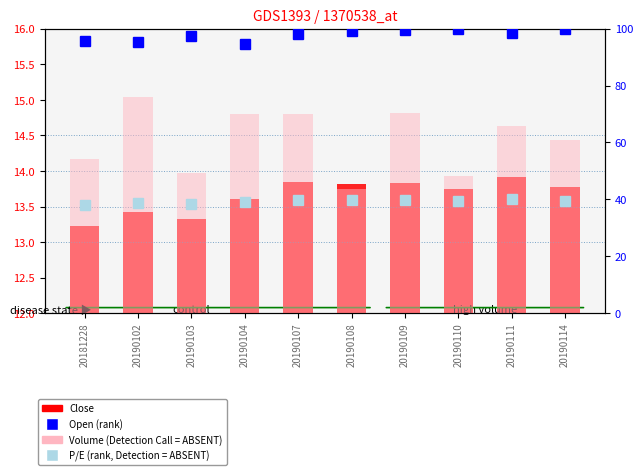

Between 20190103 and 20190104, which is larger?

20190104